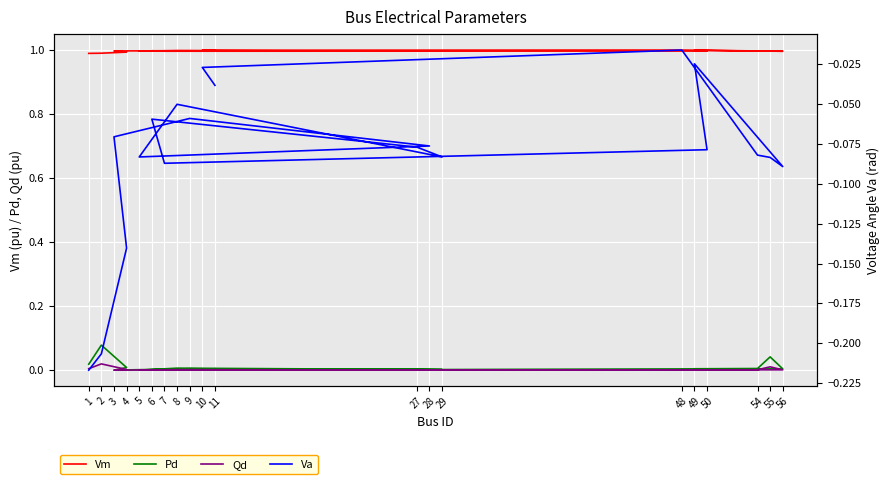

Reading right to left, extract all data points from this chart.

Vm: 1.0	1.0	1.0	1.0	1.0	1.0	1.0	1.0	1.0	1.0	1.0	1.0	1.0	1.0	1.0	1.0	1.0	1.0	1.0	1.0
Pd: 0.0	0.0	0.0	0.0	0.0	0.0	0.0	0.0	0.0	0.0	0.0	0.0	0.0	0.0	0.0	0.0	0.0	0.0	0.1	0.0
Qd: 0.0	0.0	0.0	0.0	0.0	0.0	0.0	0.0	0.0	0.0	0.0	0.0	0.0	0.0	0.0	0.0	0.0	0.0	0.0	0.0
Va: -0.0	-0.0	-0.0	-0.1	-0.1	-0.1	-0.0	-0.1	-0.1	-0.1	-0.1	-0.1	-0.1	-0.1	-0.1	-0.1	-0.1	-0.1	-0.2	-0.2